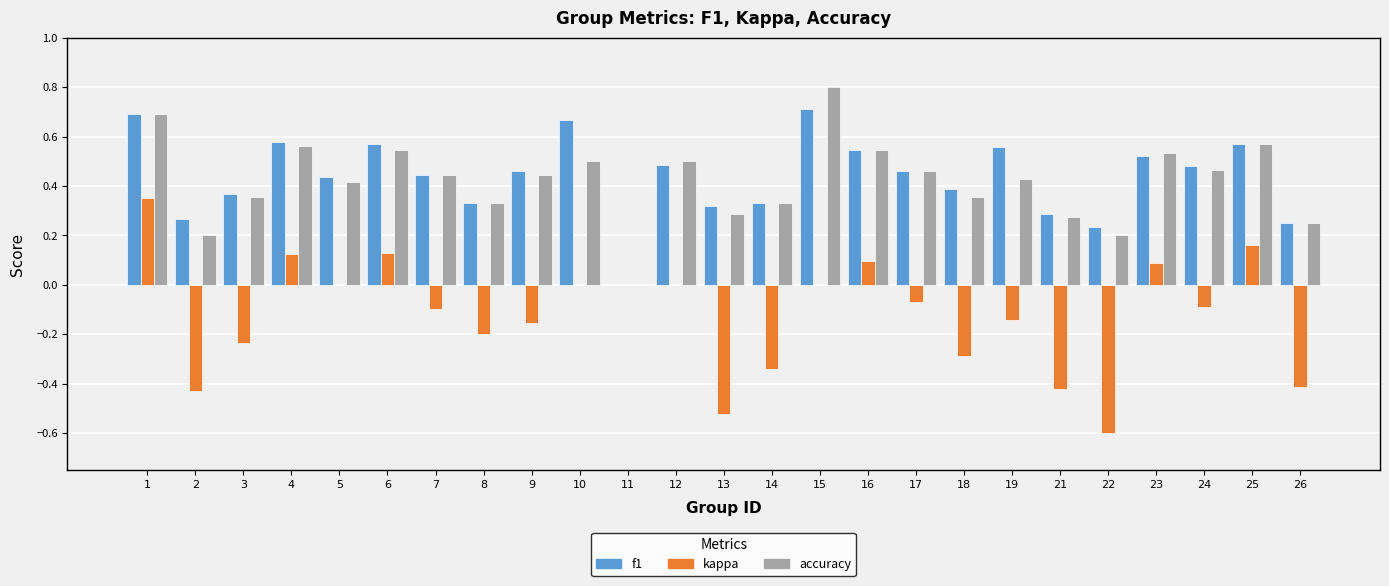

Which label corresponds to the largest value in the chart?

15